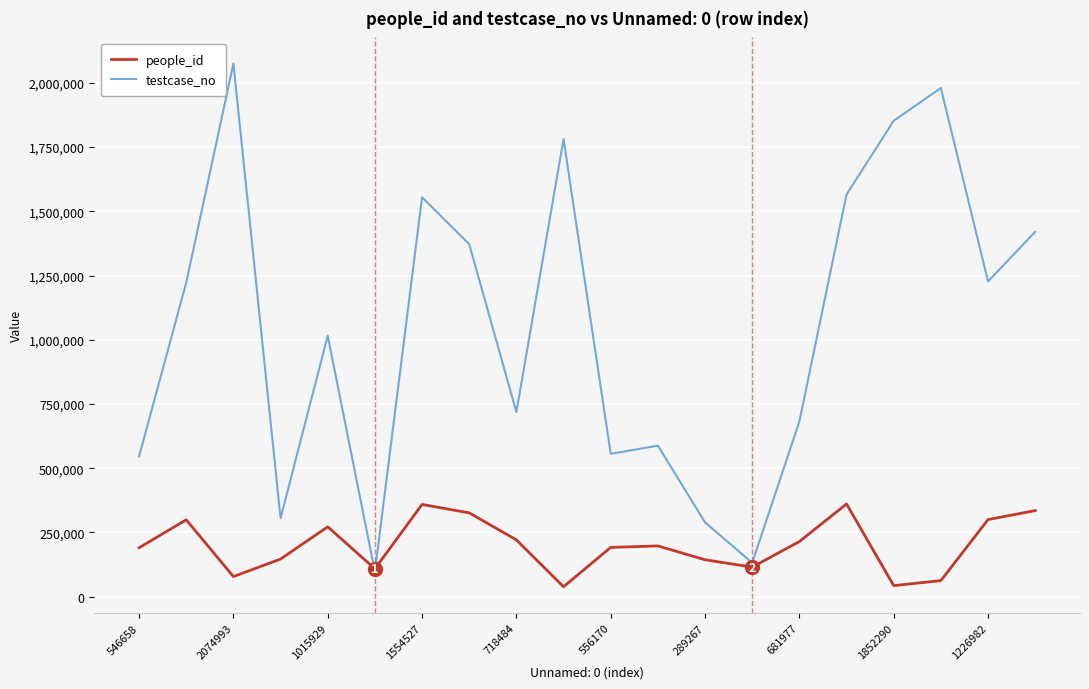

How many series are shown in this chart?

2